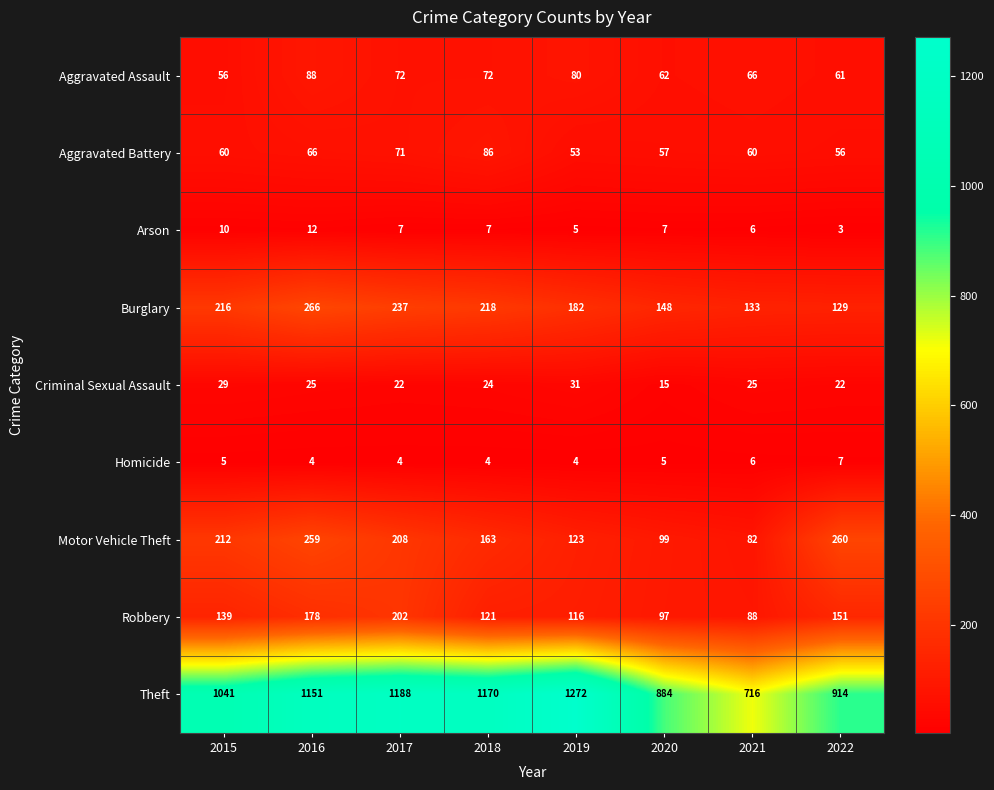

Is it true that Arson equals 7 at 2018?

True